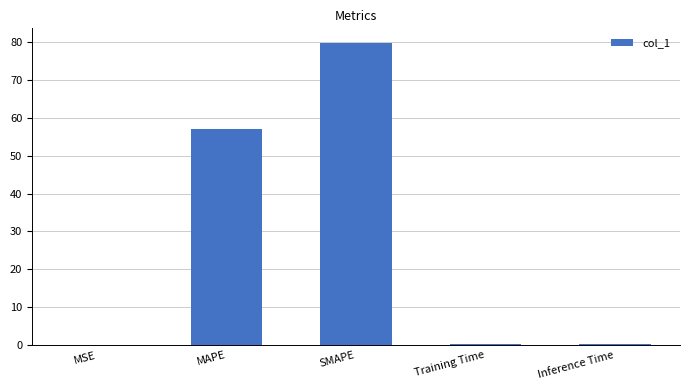

What is the sum of all values?

137.2